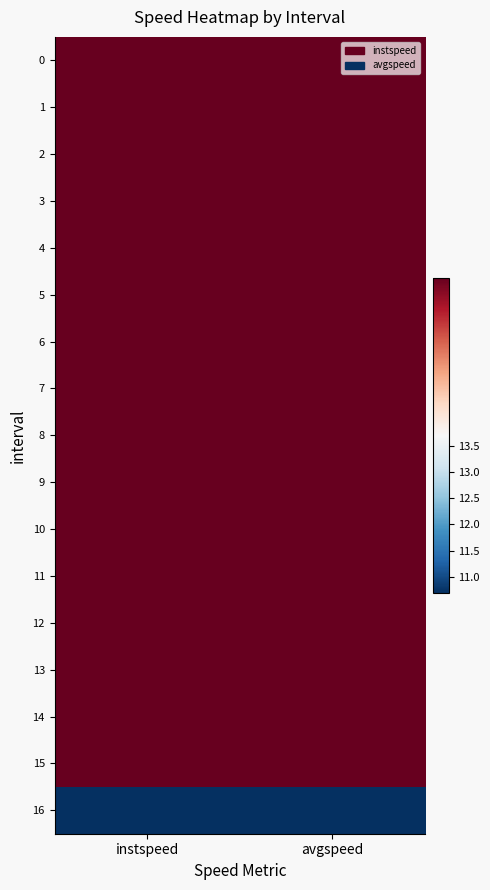

Between instspeed and avgspeed, which is larger?

instspeed